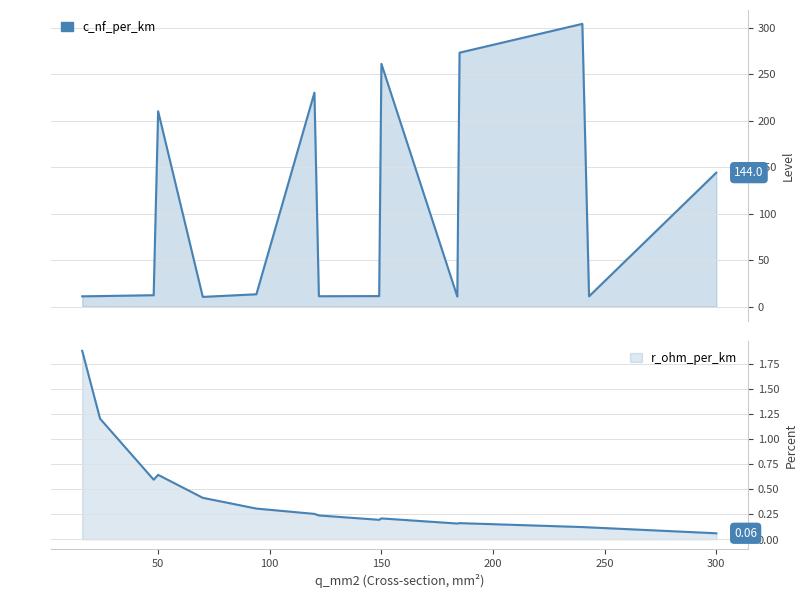

At which label is r_ohm_per_km closest to 0?

300